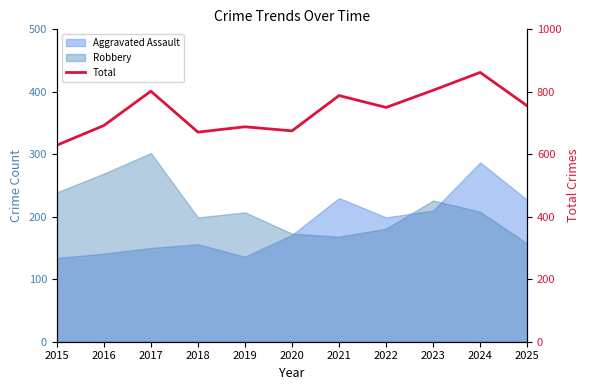

Where is the first local minimum?

2018